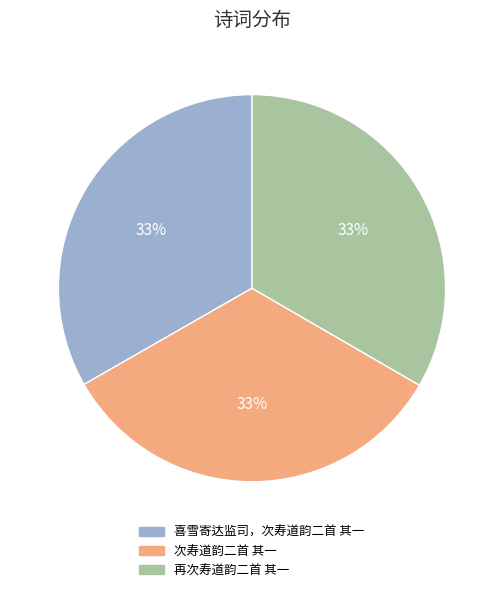

Is 再次寿道韵二首 其一 the majority of the pie?

No